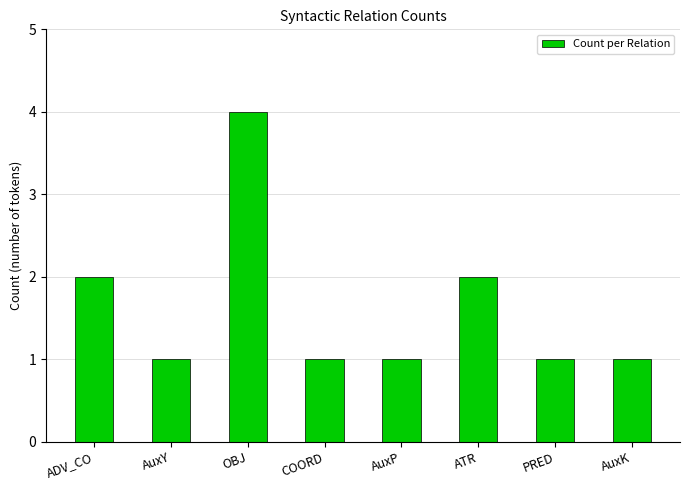

What is the greatest value displayed?

4